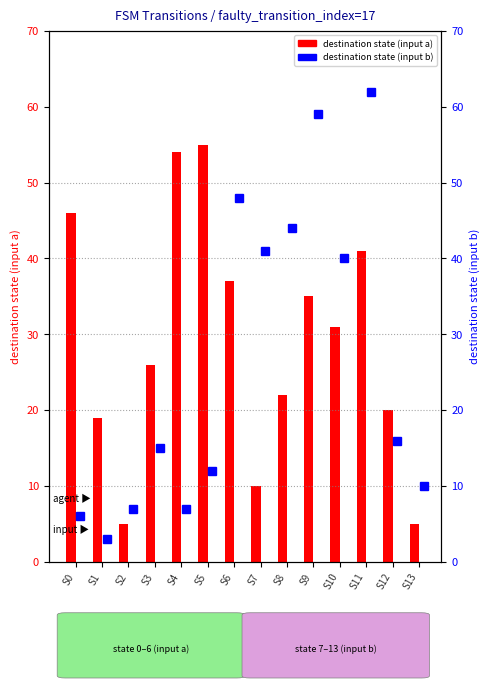

What is the sum of all destination state (input a) values?

406